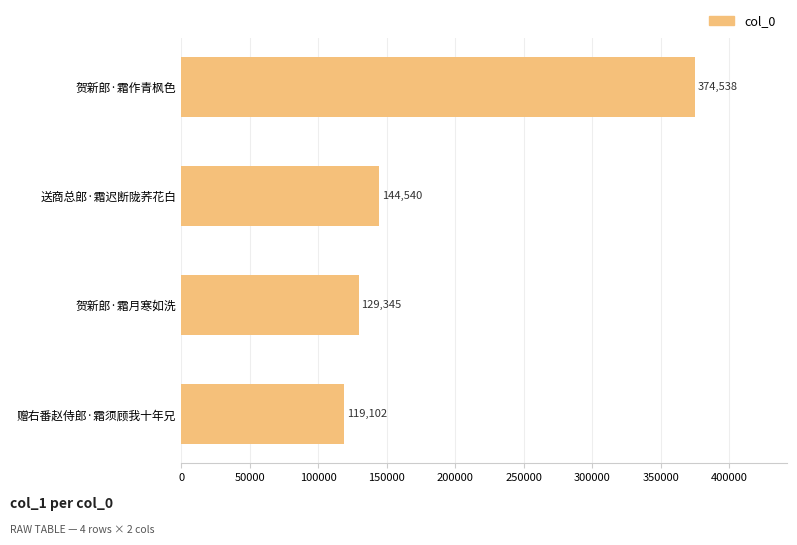

Does the chart contain stacked bars?

No